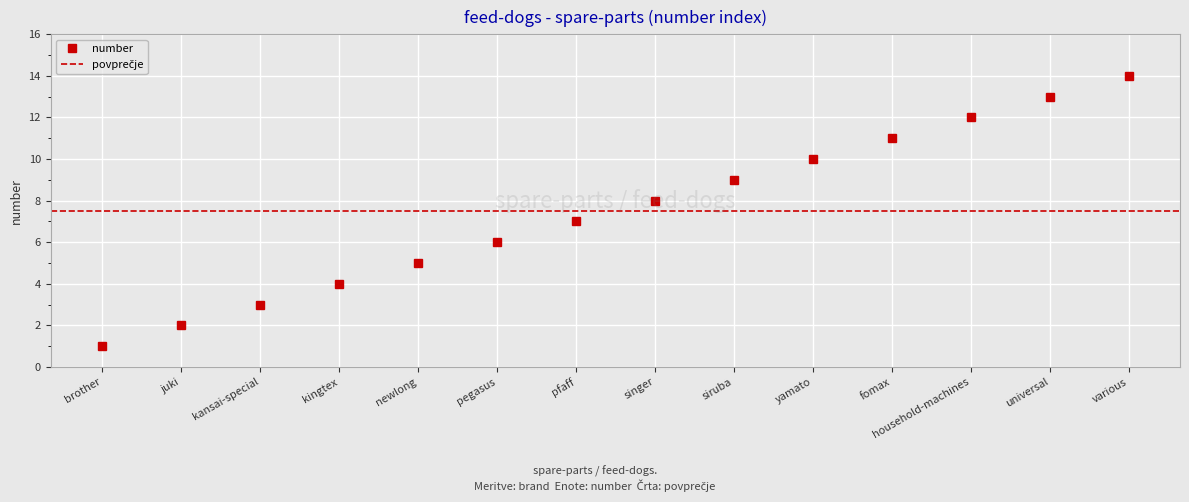

True or false: the data has more than 1 interior local peaks.

False